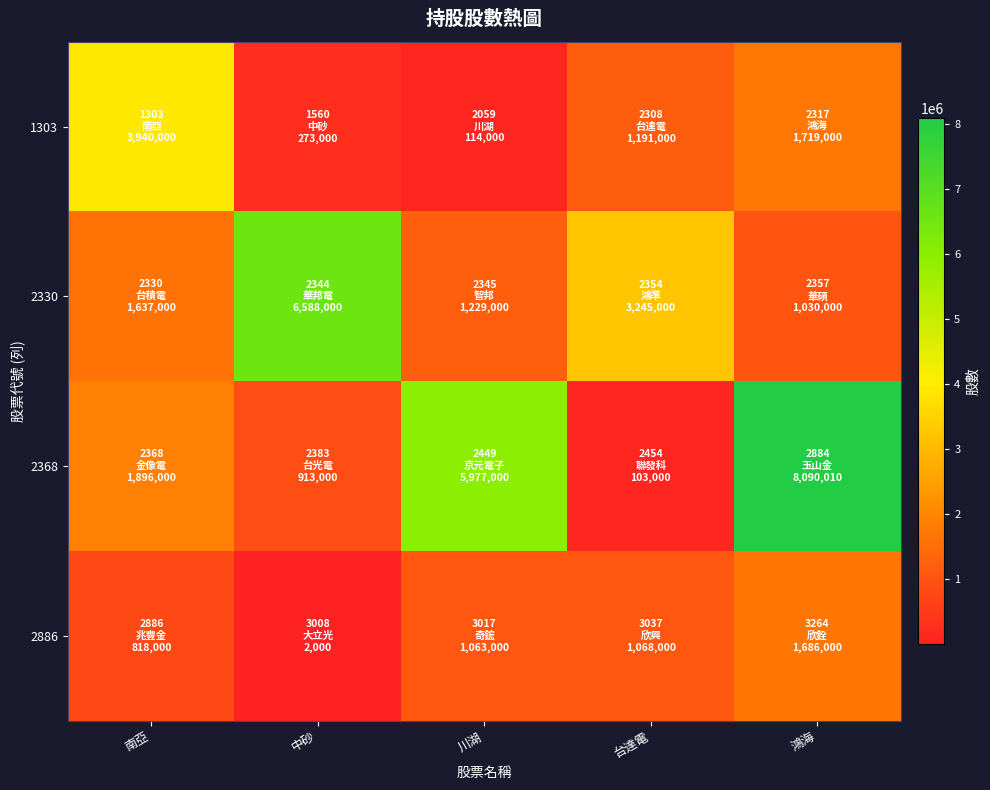

Which series has the widest spread of values?

2368